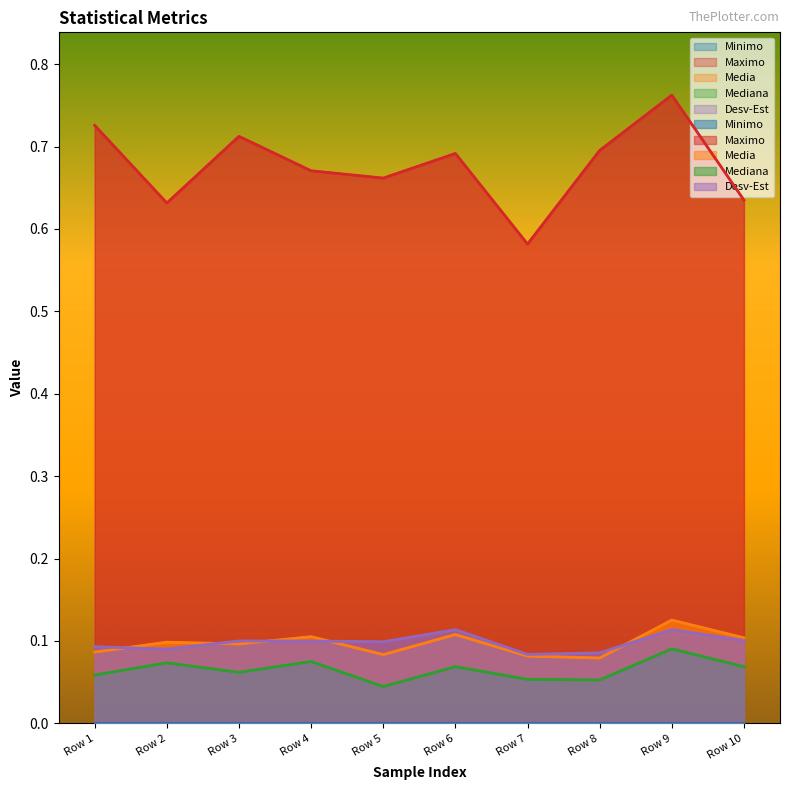

True or false: Maximo and Media intersect in this chart.

False